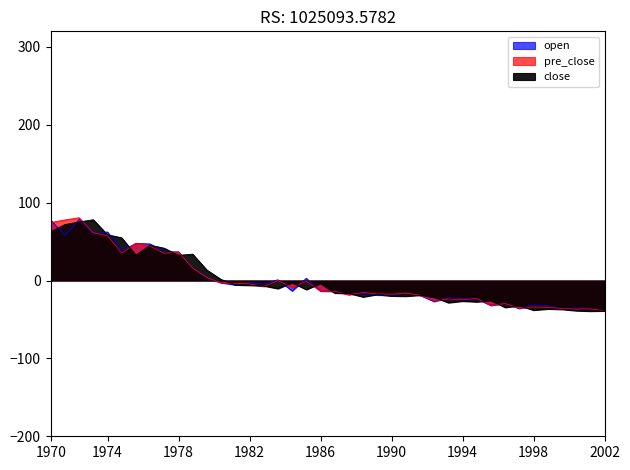

What is the maximum value for close?

78.1